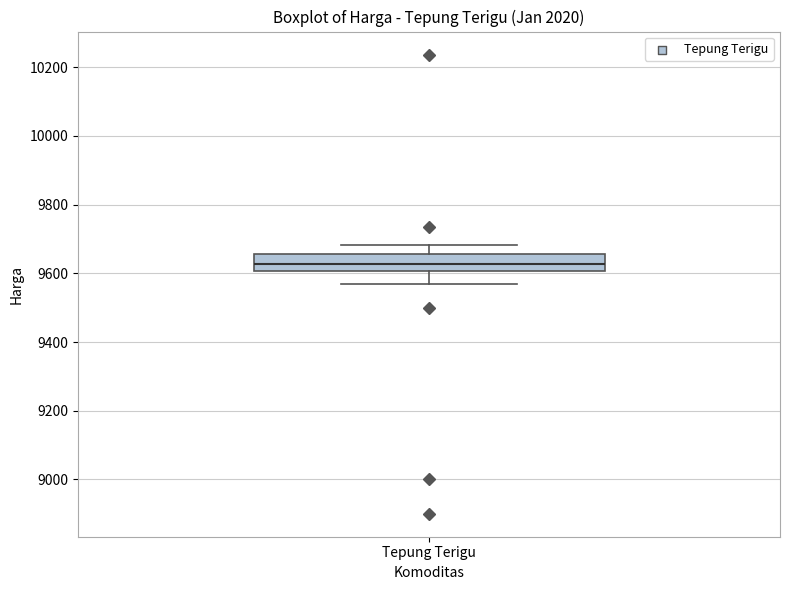

Where does the median line of the box for Tepung Terigu sit on the y-axis? The values are not printed on the chart, so give them approximately, as read against the axis.

9620